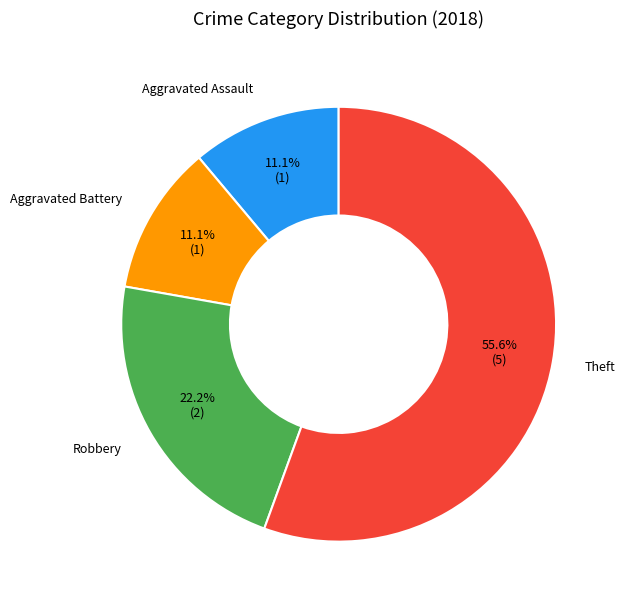

Is it true that Robbery is 22% of the pie?

True